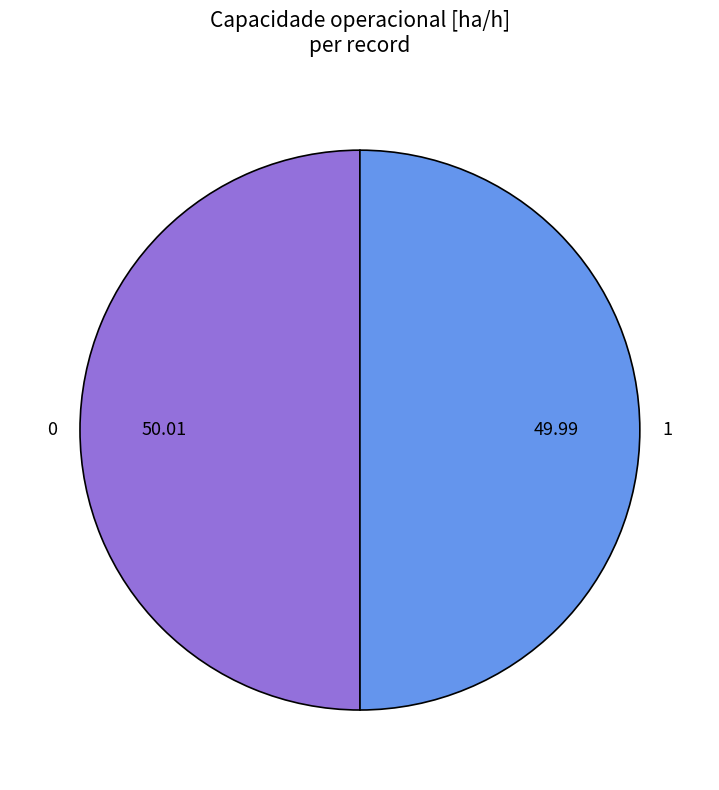

What is the ratio of the value at 1 to the value at 0?

1.0